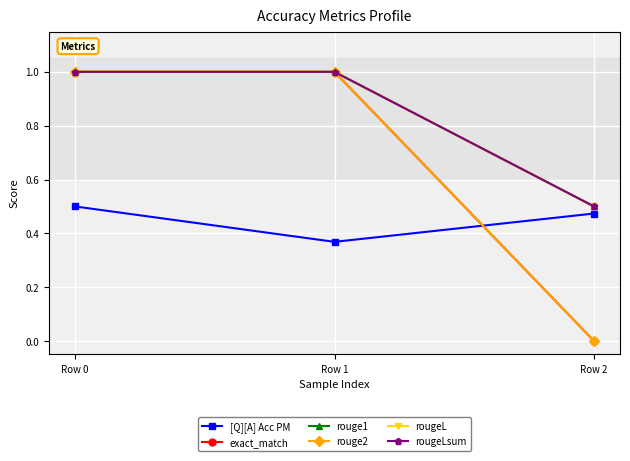

What is the average value of the [Q][A] Acc PM series?

0.4